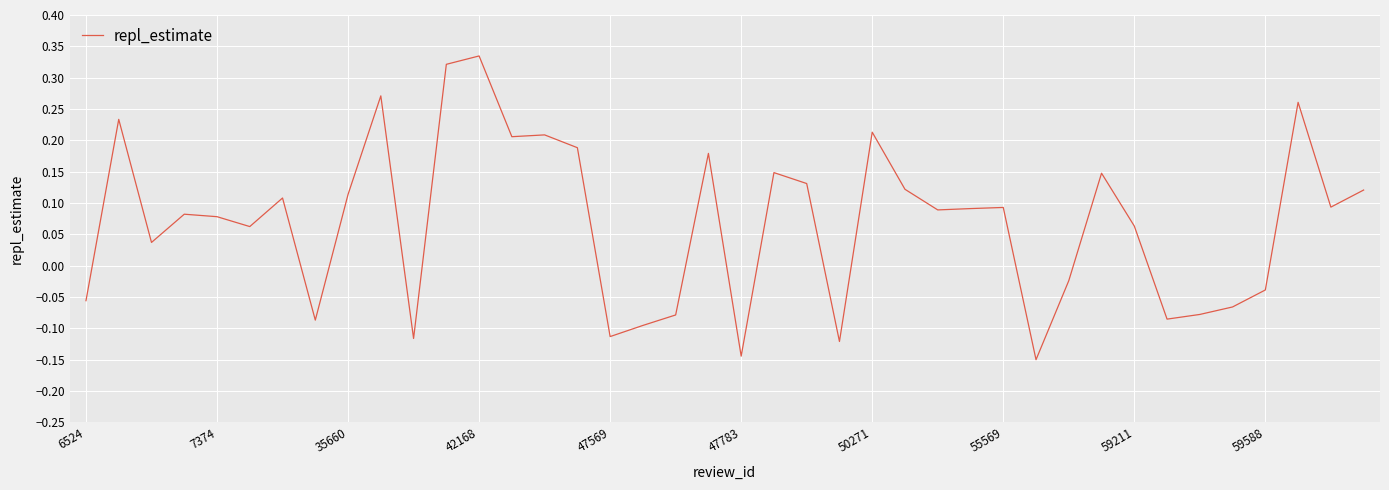

What is the difference between the maximum and minimum values?

0.5